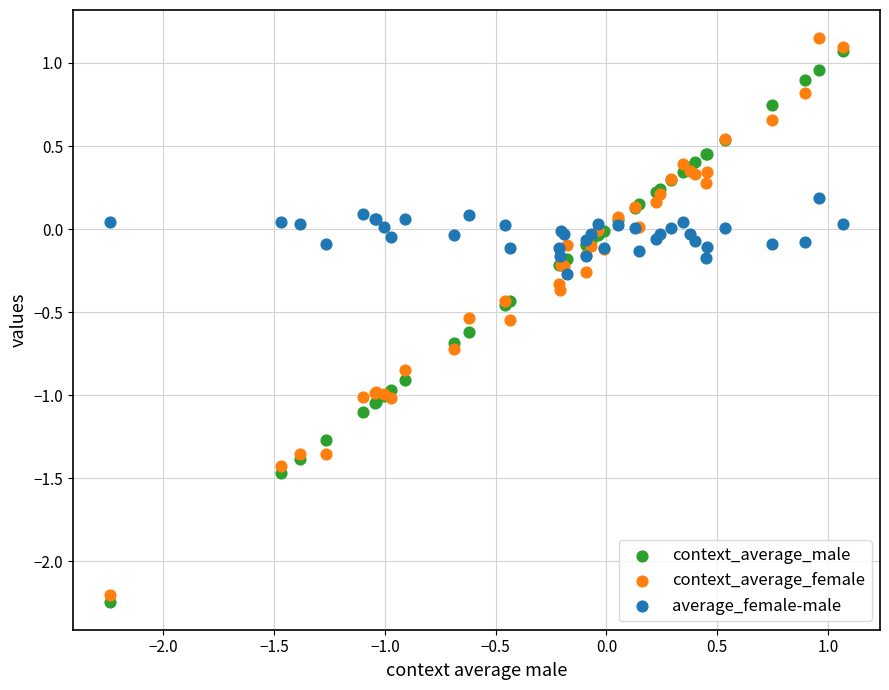

Which series contains the highest Y value?

context_average_female